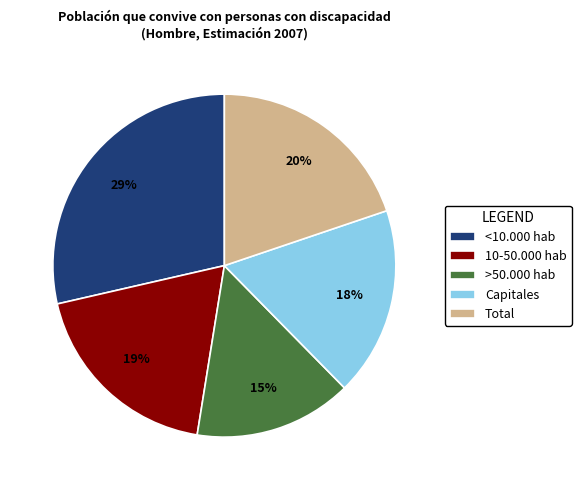

Do >50.000 hab and Capitales together represent more than half of the pie?

No